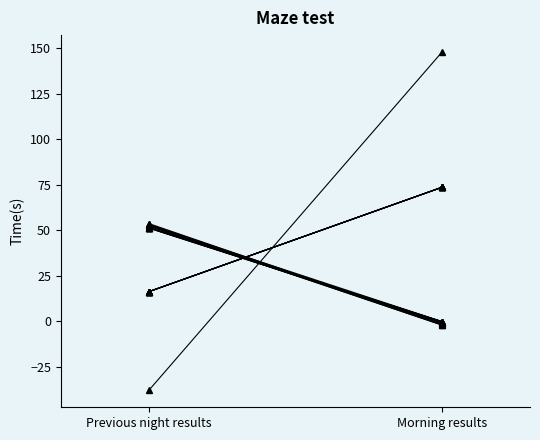

What is the highest value of the Longitude series?

148.0